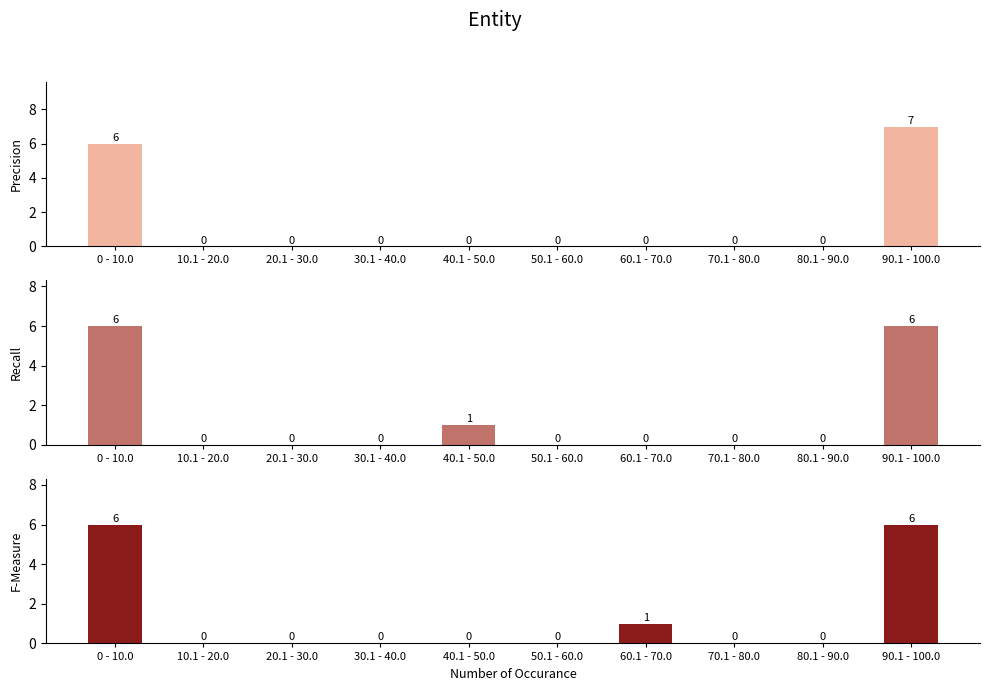

List the labels in order of Precision value, smallest first.

10.1 - 20.0, 20.1 - 30.0, 30.1 - 40.0, 40.1 - 50.0, 50.1 - 60.0, 60.1 - 70.0, 70.1 - 80.0, 80.1 - 90.0, 0 - 10.0, 90.1 - 100.0